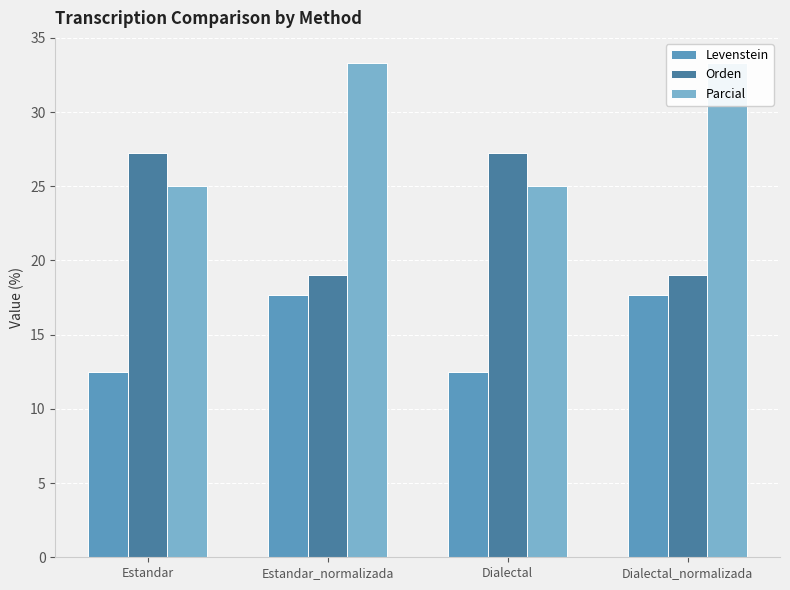

The Levenstein series shows 12.5 at Estandar. True or false?

True